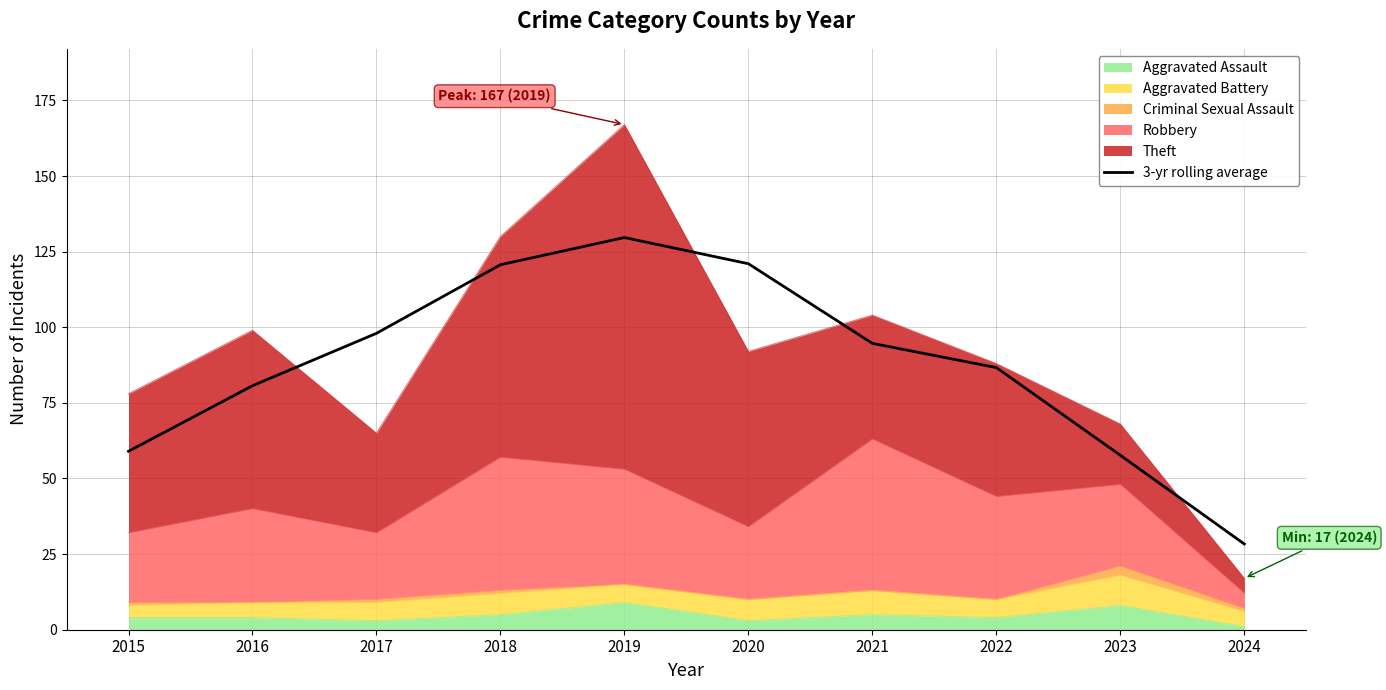

True or false: the data shows 57.7 at 2023.

True